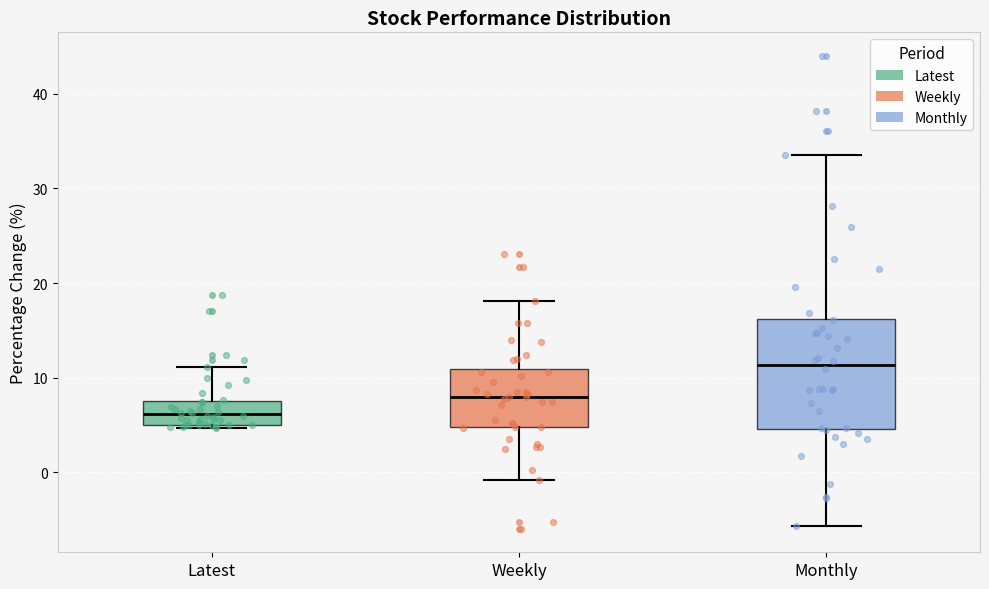

Reading left to right, transcribe this box plot: for each box, give where its median line is, the range the box spans, and where its two whiskers end, as read against the y-axis. The values are not printed on the chart, so give them approximately, as read against the axis.

Latest: median 6, box 5 to 8, whiskers 5 (just below the box's lower edge) to 11
Weekly: median 8, box 5 to 11, whiskers -1 to 18
Monthly: median 11, box 5 to 16, whiskers -6 to 34